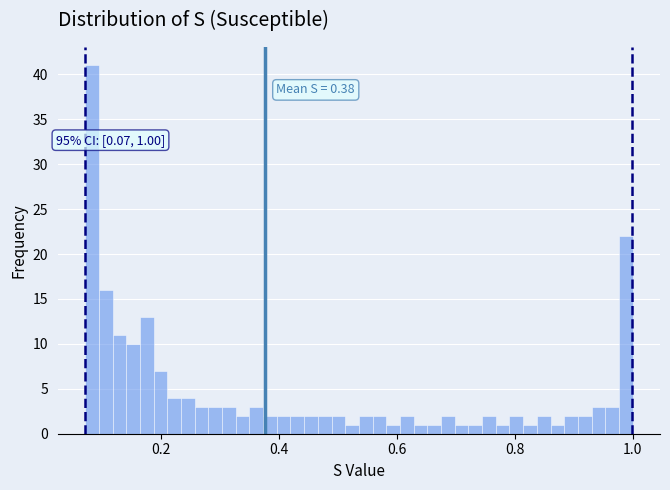

Read against the x-axis, roughly where is the centre of the tallest bar?

0.08